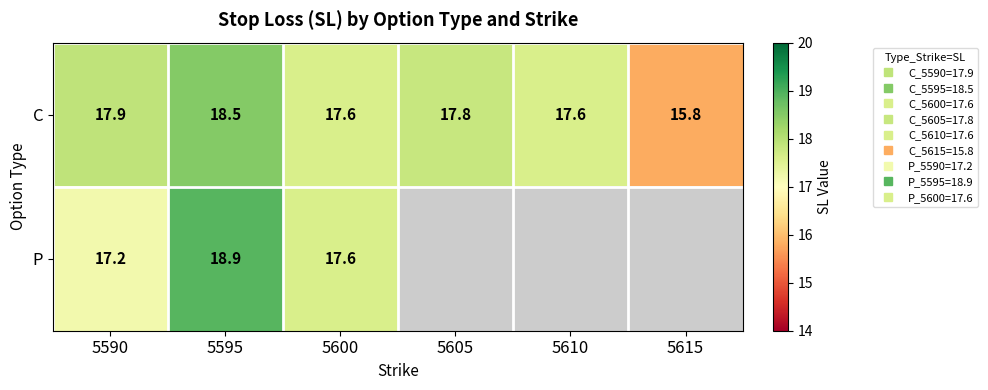

Which has a higher value, 5590 or 5600?

5590